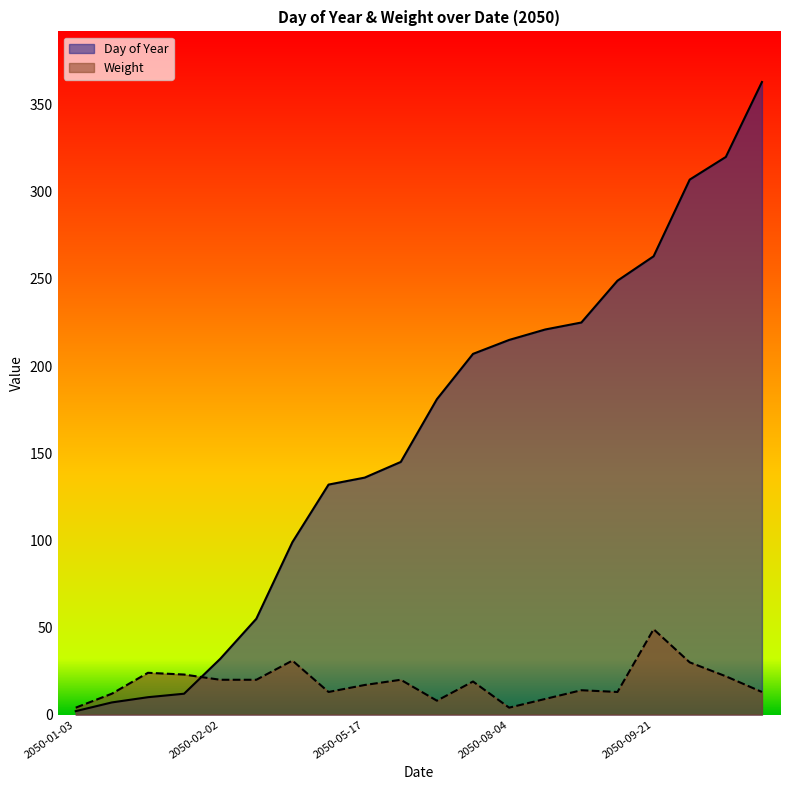

True or false: Day of Year and Weight cross at least once.

True